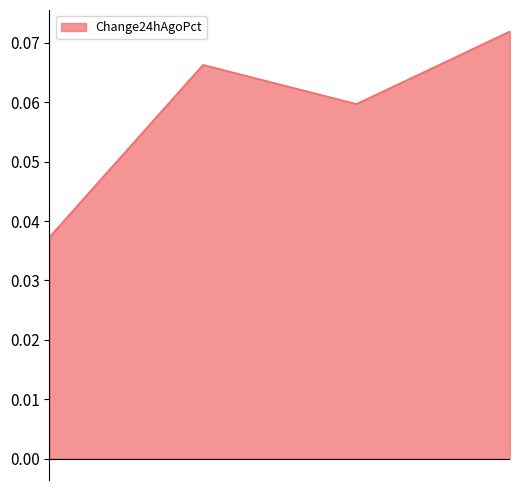

How many interior local peaks (higher than both neighbors) does the data have?

1